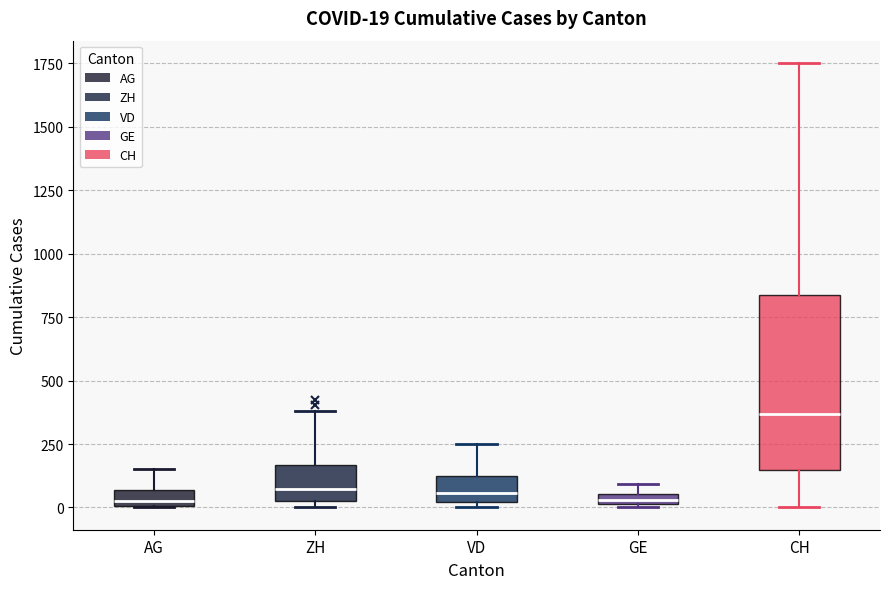

Comparing the boxes themselves (not the whiskers), which one is the tallest?

CH